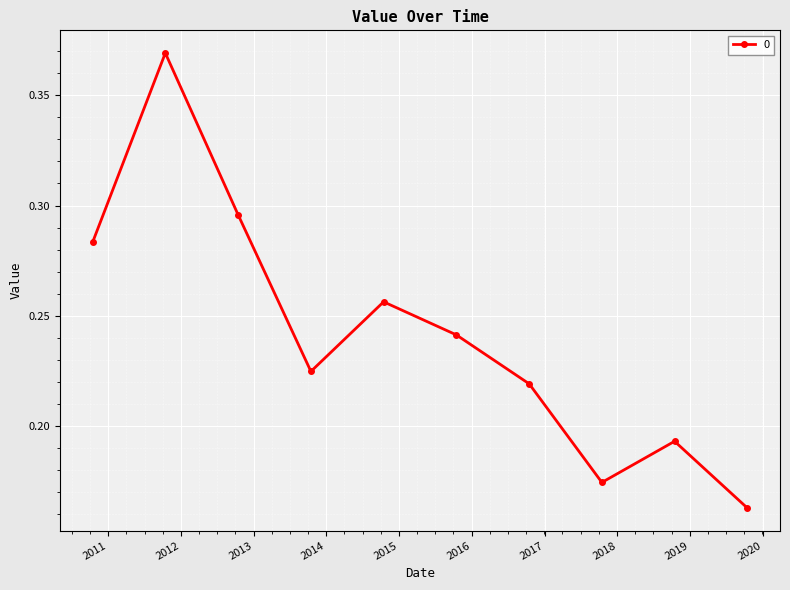

How many points are lower than both their immediate neighbors (excluding endpoints)?

2